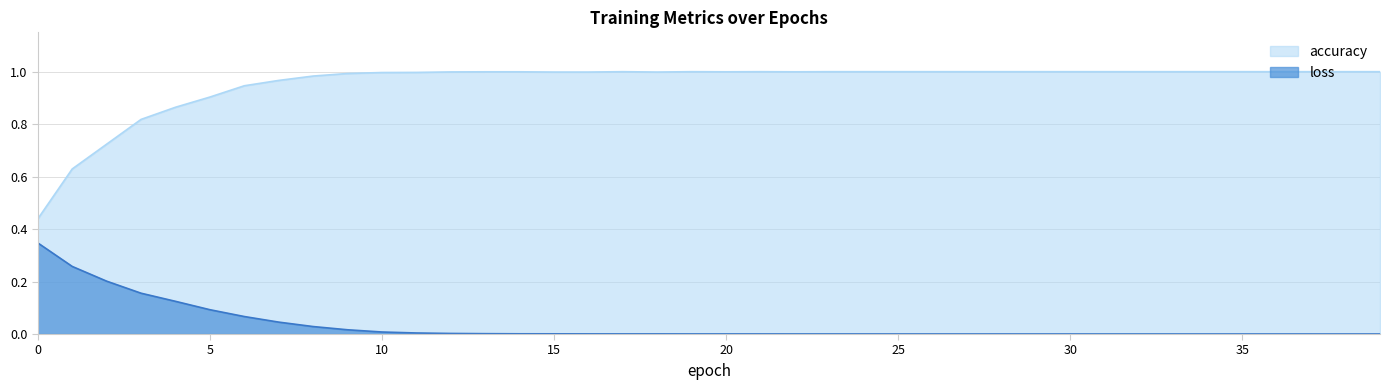

What are all the series names shown in the legend?

accuracy, loss